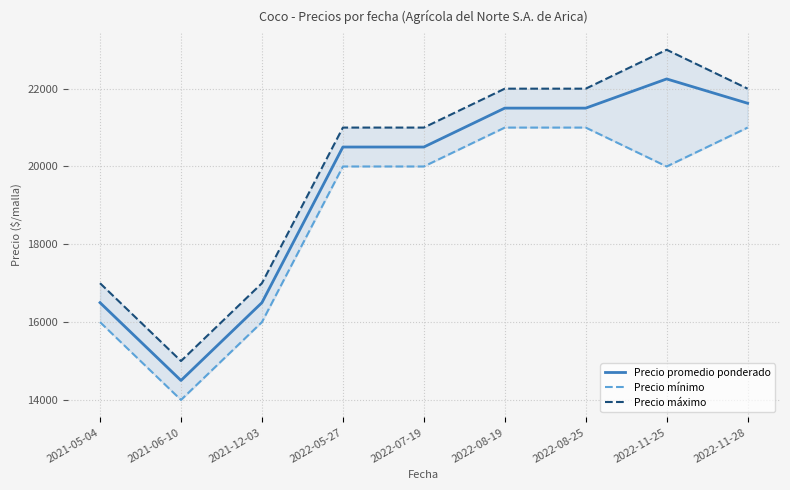

Between 2022-08-19 and 2022-11-28, which series saw the biggest shift?

Precio promedio ponderado